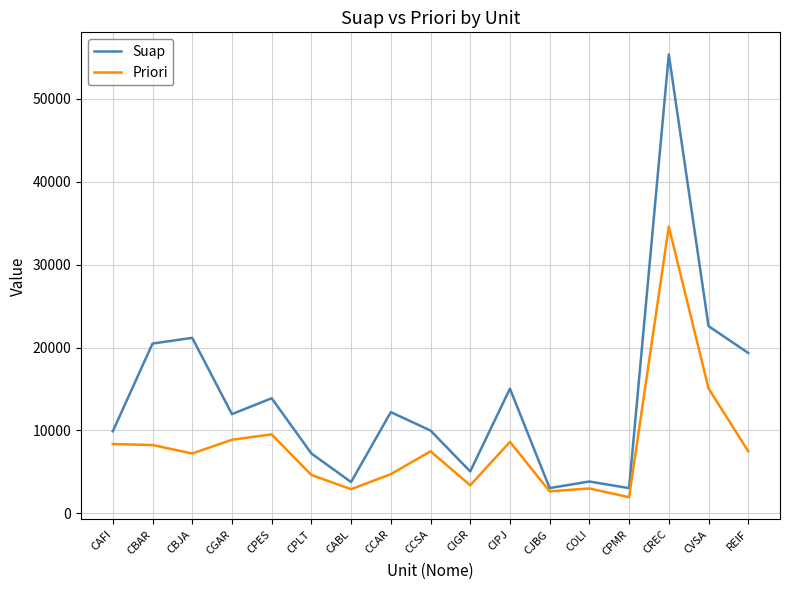

What is the minimum value for Priori?

1935